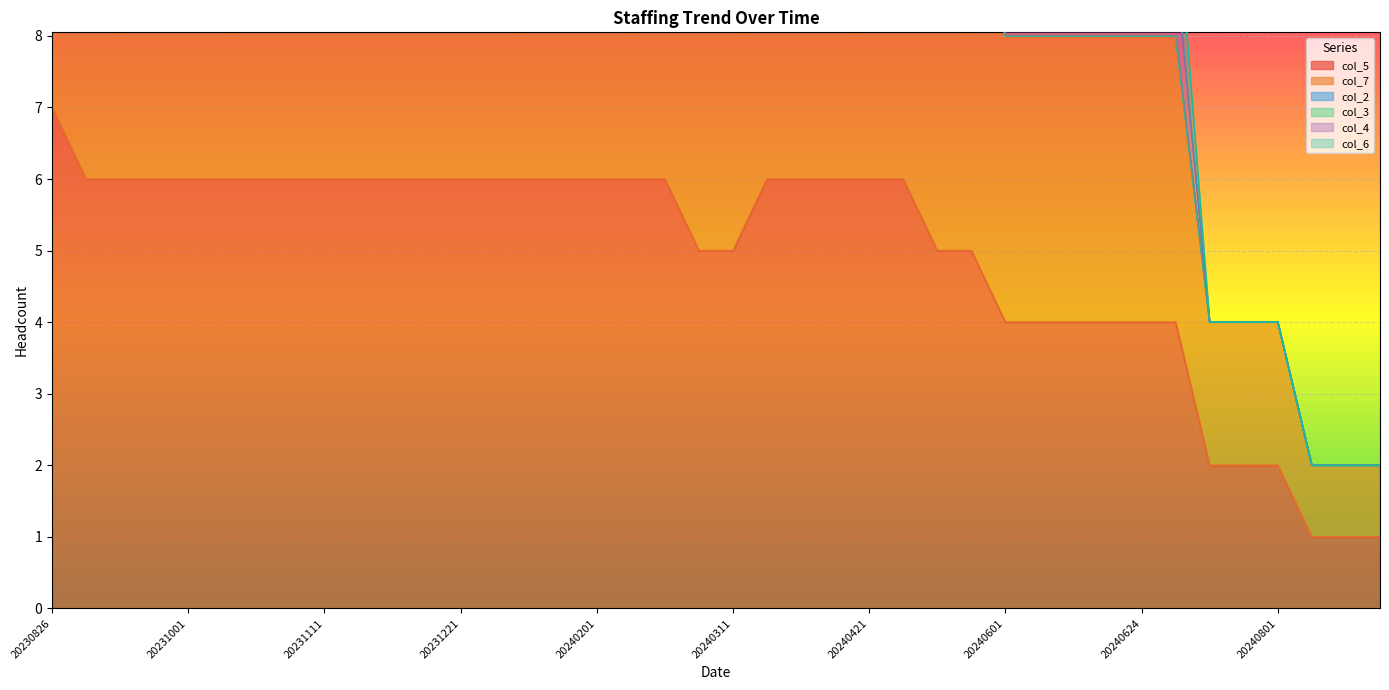

Is the value of col_2 at 20230921 greater than the value of col_7 at 20240101?

No